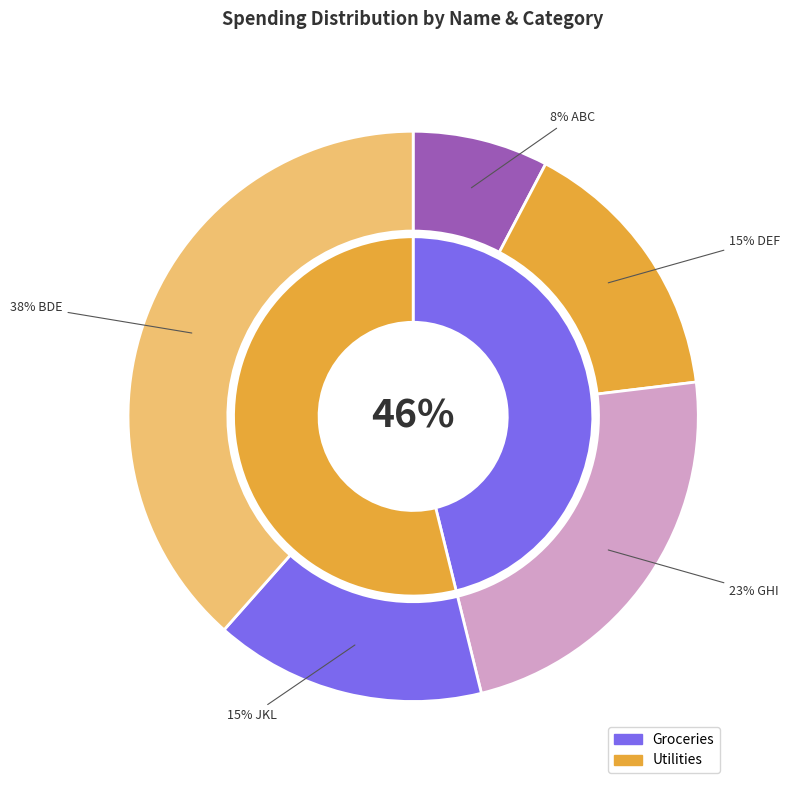

To the nearest percent, what is the difference between the largest and smallest slice percentages?

31%